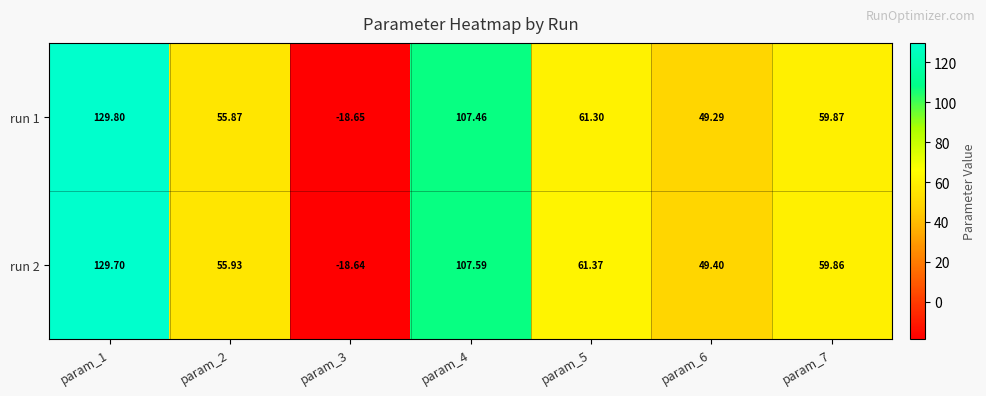

Is the value of run 1 at param_5 greater than the value of run 2 at param_6?

Yes